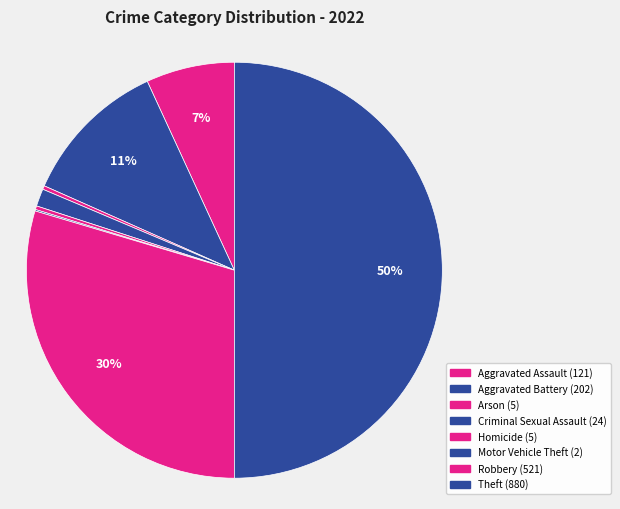

How much of the chart is everything except Criminal Sexual Assault?

98.6%